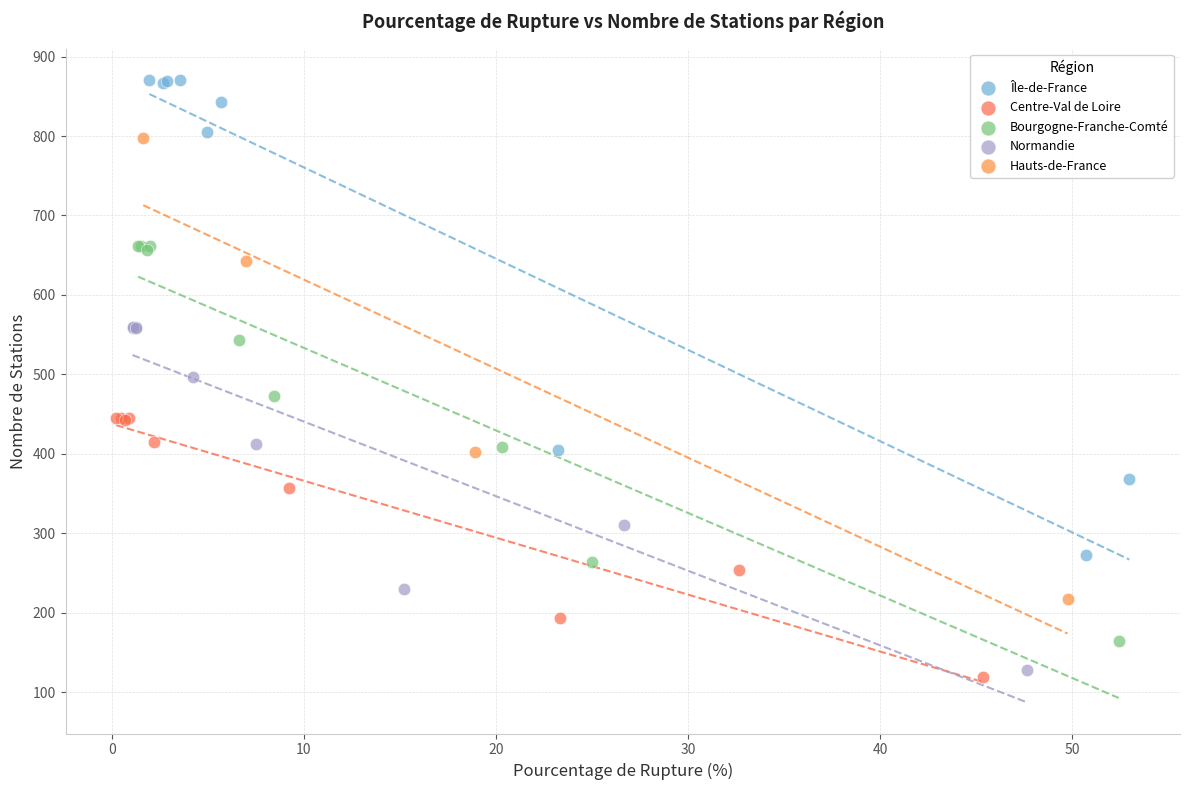

Which series has the largest Y range (max minus min)?

Île-de-France